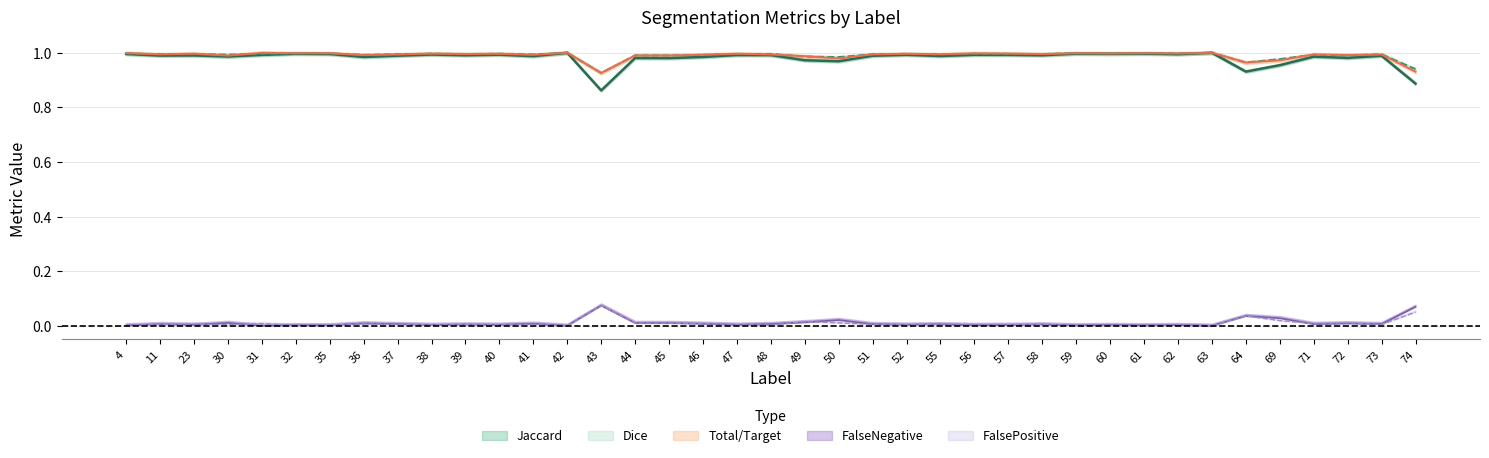

The value of FalsePositive at 46 is 0.0. True or false?

True